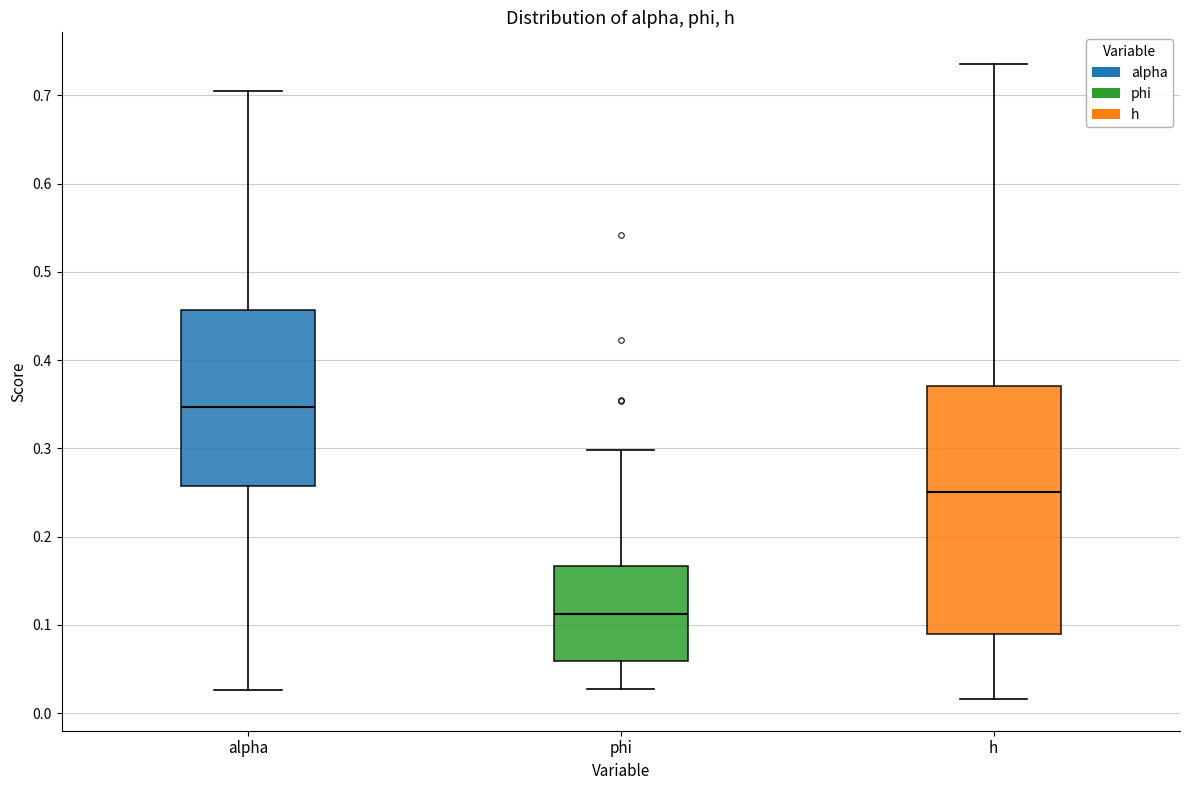

Reading left to right, transcribe this box plot: for each box, give where its median line is, the range the box spans, and where its two whiskers end, as read against the y-axis. The values are not printed on the chart, so give them approximately, as read against the axis.

alpha: median 0.35, box 0.26 to 0.46, whiskers 0.03 to 0.70
phi: median 0.11, box 0.06 to 0.17, whiskers 0.03 to 0.30
h: median 0.25, box 0.09 to 0.37, whiskers 0.02 to 0.74